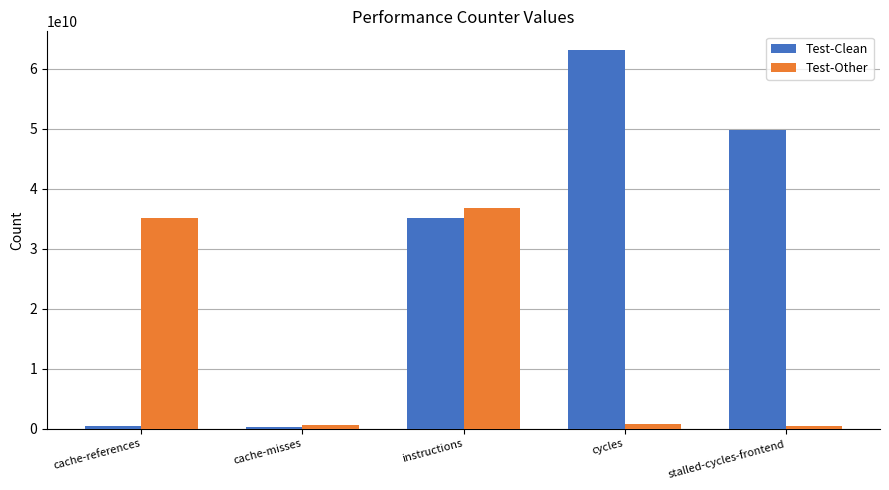

Is it true that Test-Other equals 21812688475 at cache-references?

False